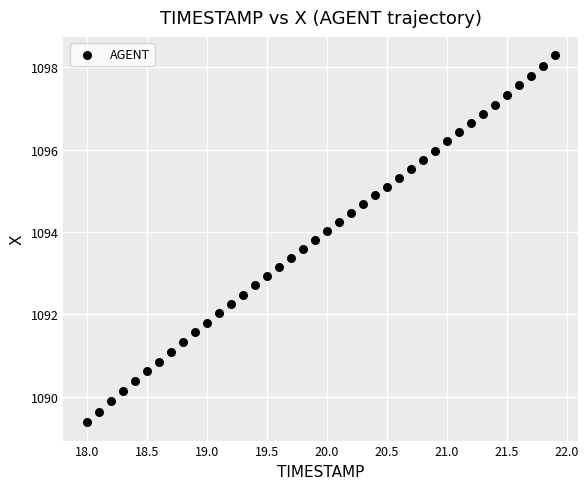

What is the range of Y values (max minus min)?

8.9